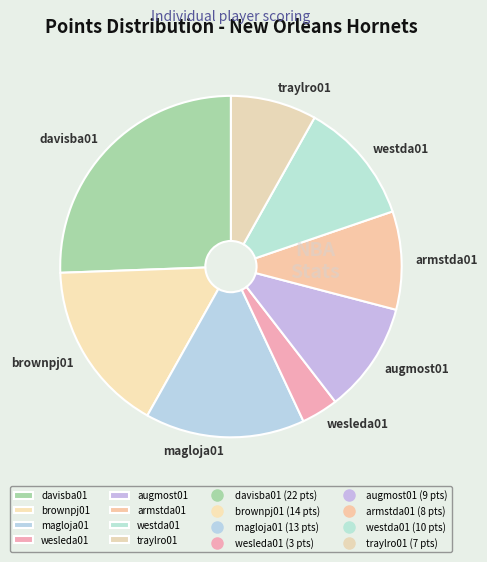

Which slice is the largest?

davisba01